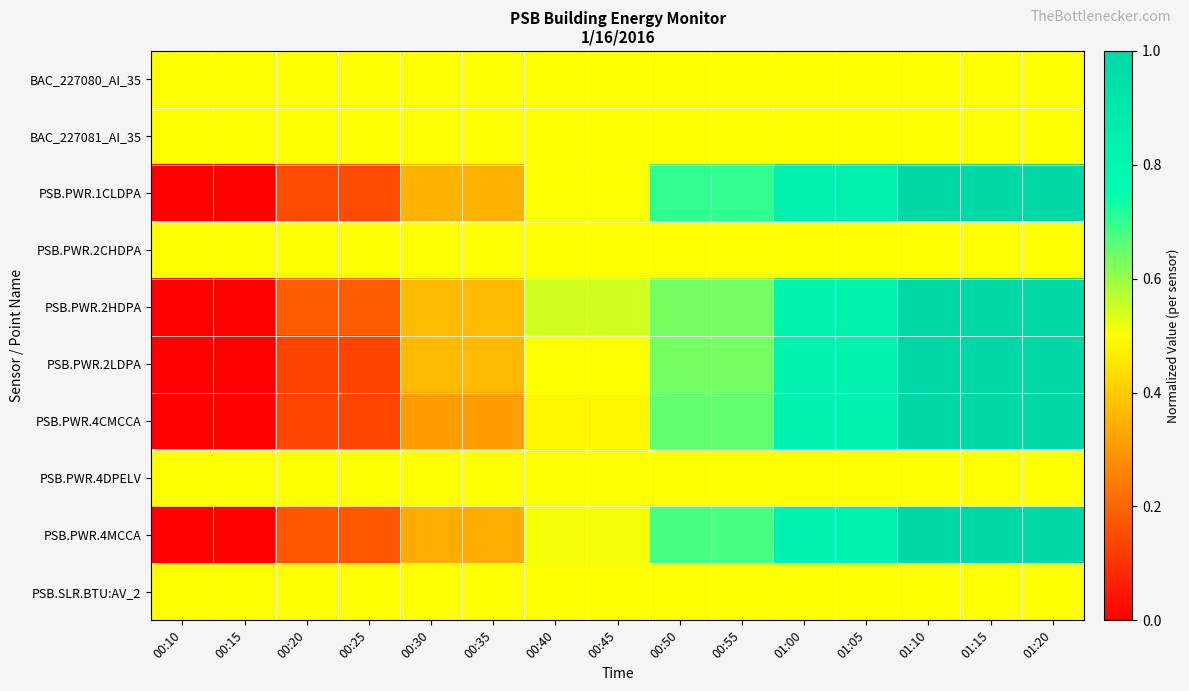

Between 00:20 and 00:55, which series saw the biggest shift?

PSB.PWR.1CLDPA